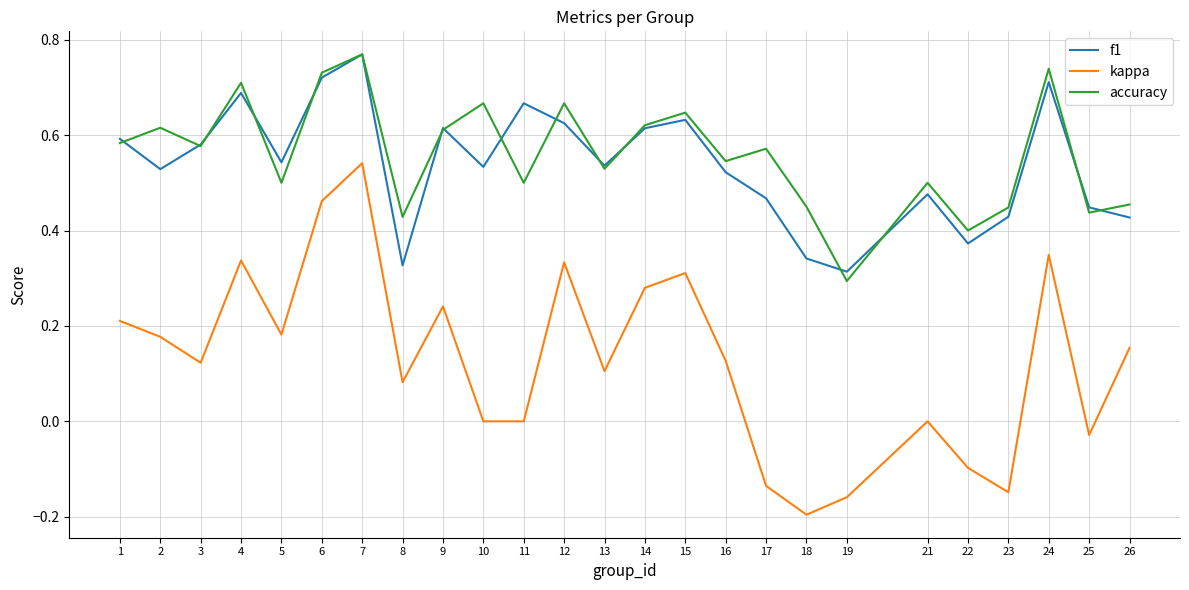

Where is the first local minimum for kappa?

3